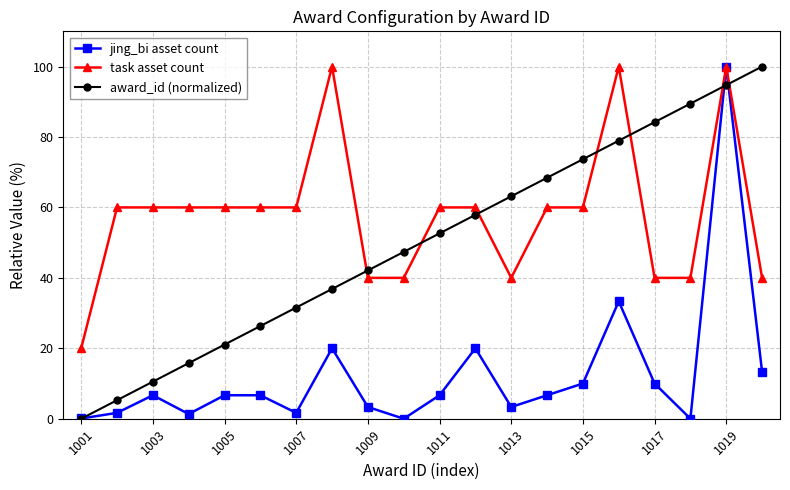

At how many categories does at least one series exceed 72?

7